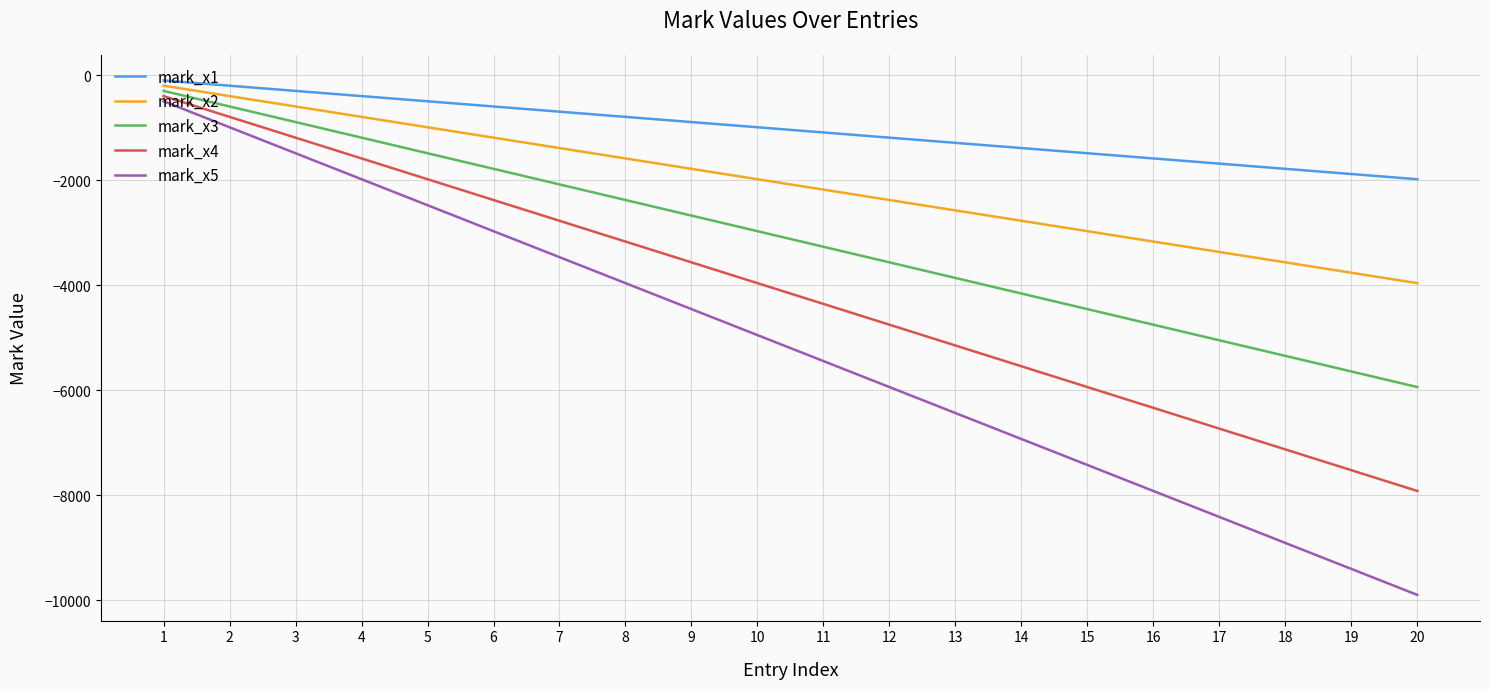

Is the value of mark_x4 at 7 greater than the value of mark_x1 at 5?

No